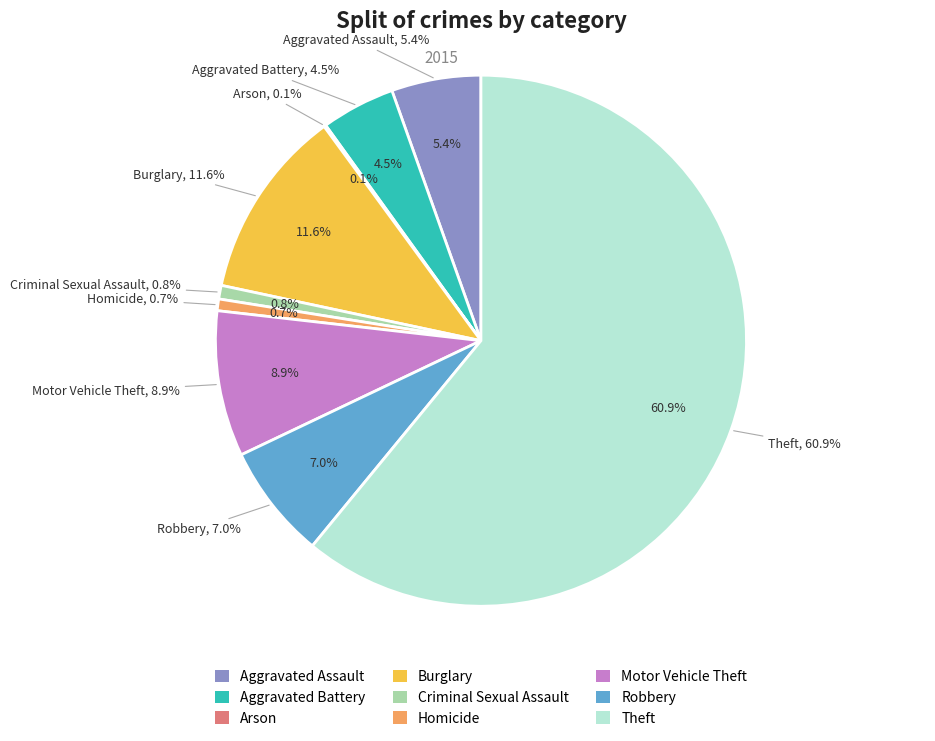

Rank the categories by value from highest to lowest.

Theft, Burglary, Motor Vehicle Theft, Robbery, Aggravated Assault, Aggravated Battery, Criminal Sexual Assault, Homicide, Arson